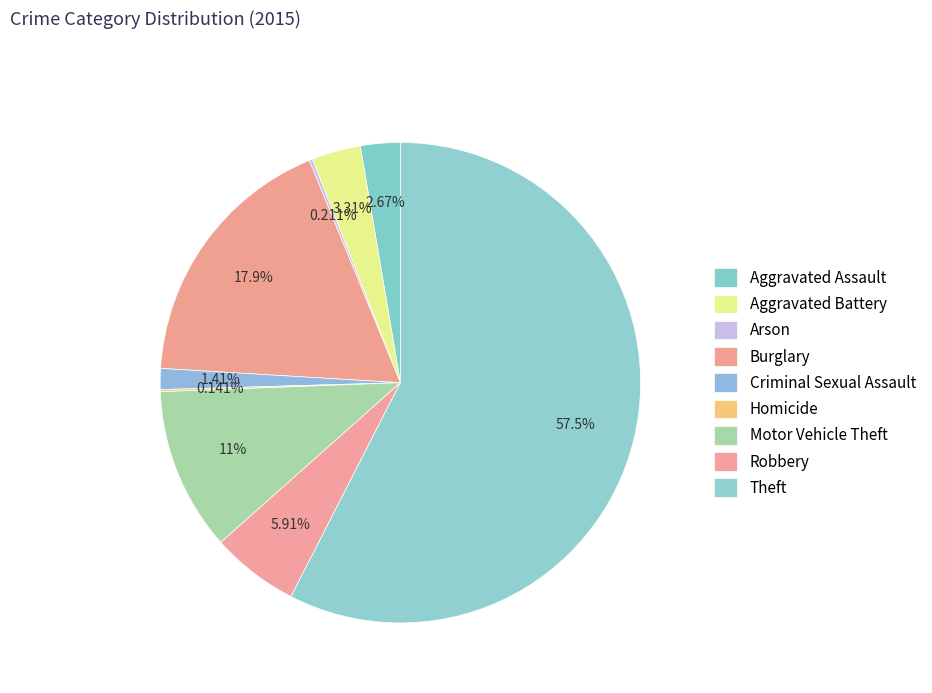

To the nearest percent, what is the average slice percentage?

11%